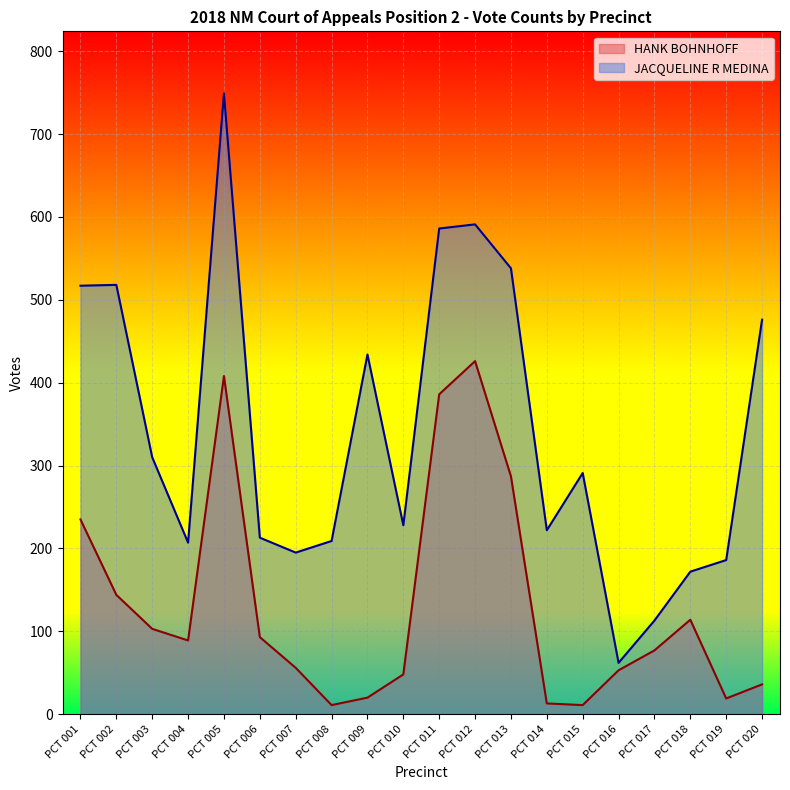

What is the sum of the JACQUELINE R MEDINA values at PCT 012 and PCT 015?

882